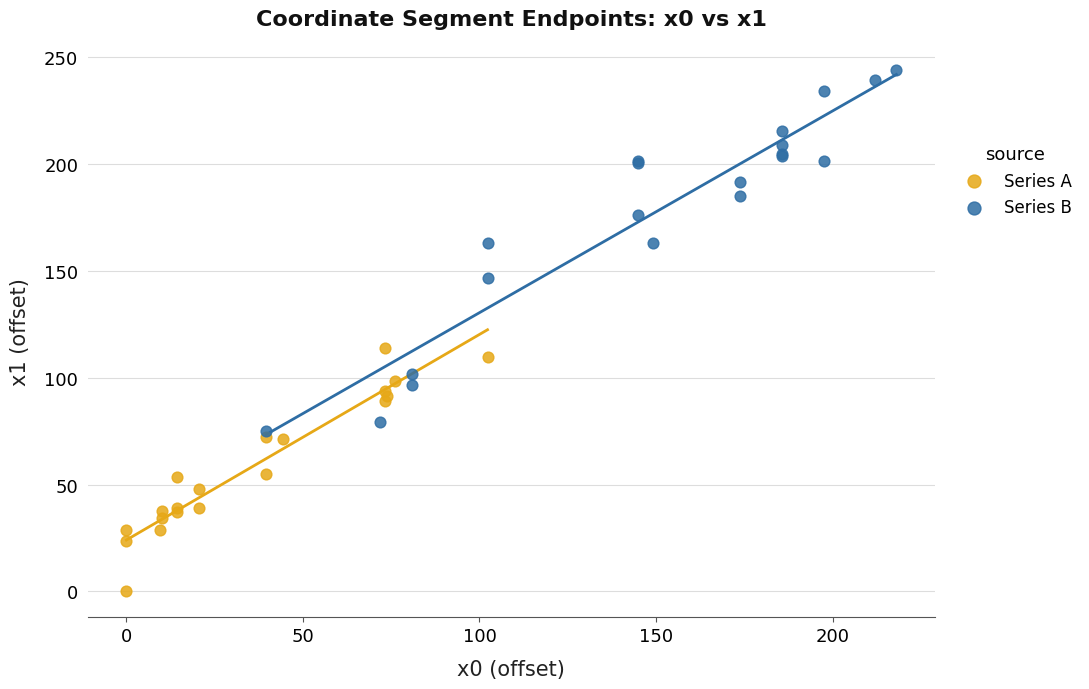

Which series reaches the maximum Y coordinate?

Series B